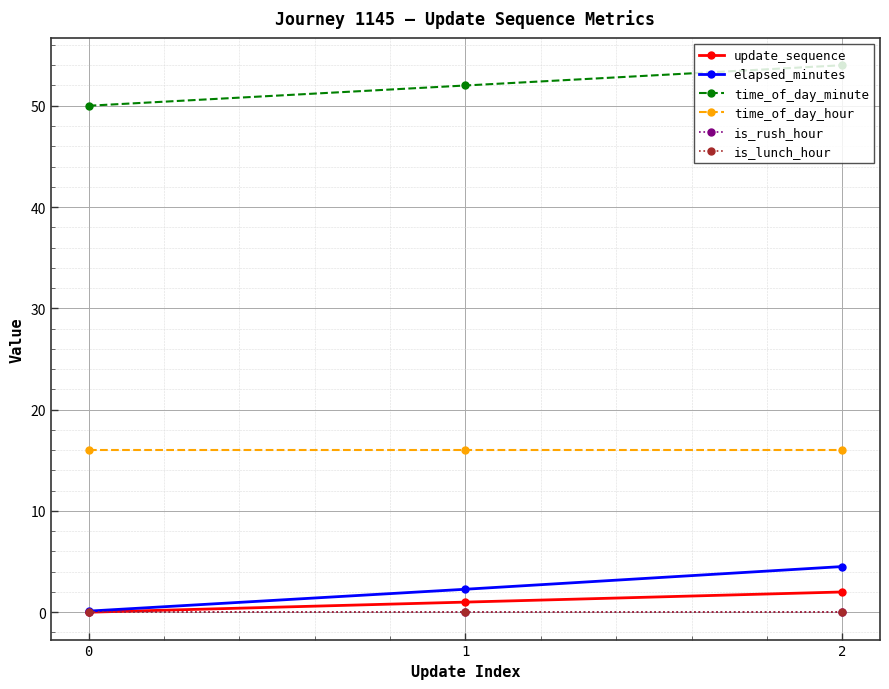

How many distinct data groups are displayed?

6